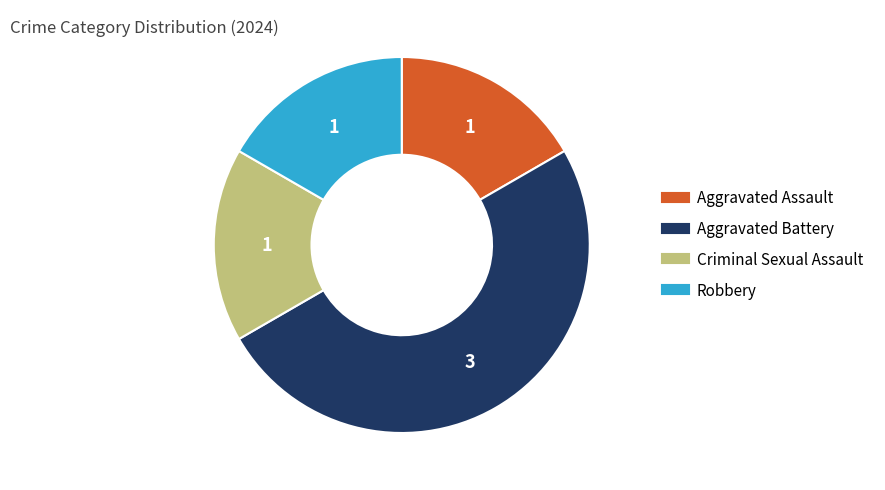

Count the number of slices in the pie.

4